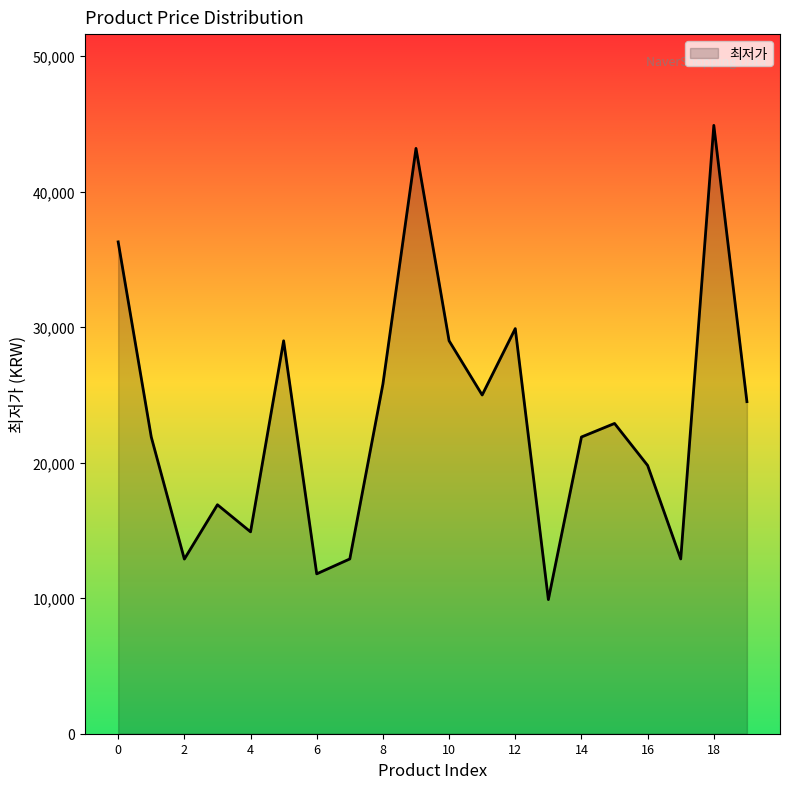

What is the maximum value shown in the chart?

44900